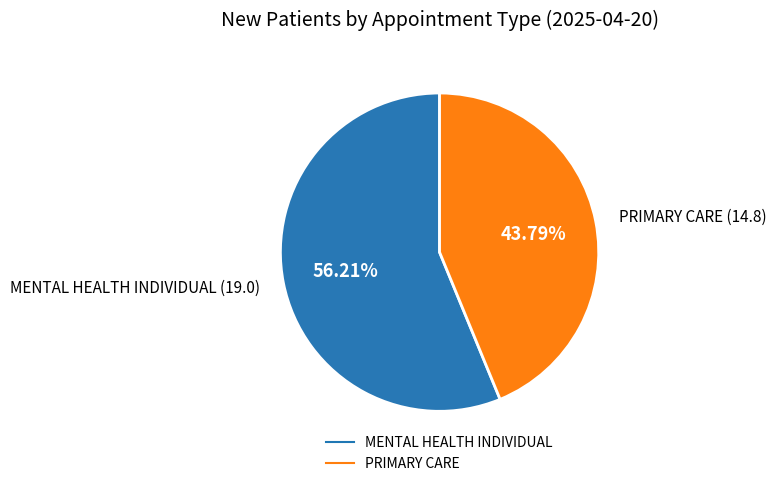

Is there any slice that represents more than half of the pie?

Yes